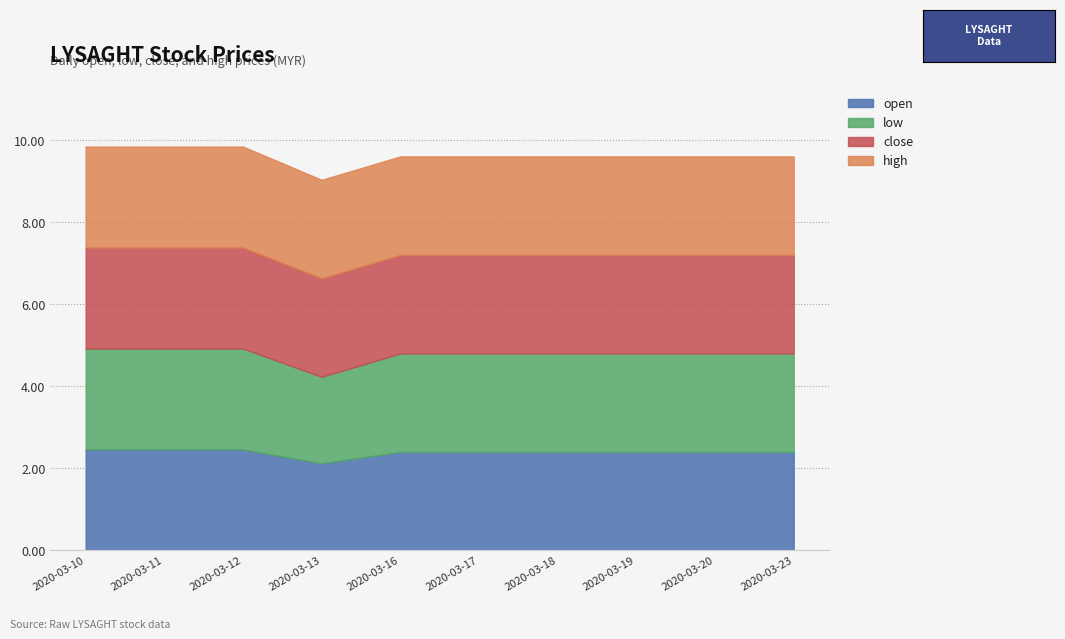

True or false: close and low cross at least once.

False